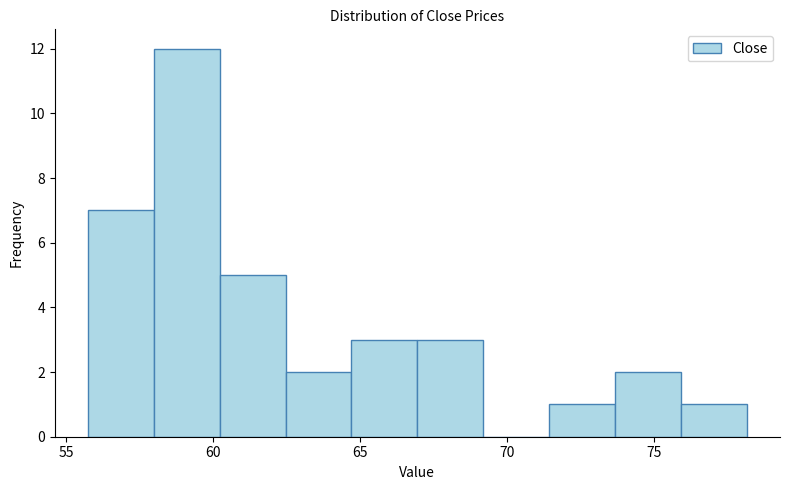

Reading left to right, transcribe this chart: for each bar, give the range it covers on the x-axis and its height. Neither the bar edges nor the heights are printed on the chart, so give them approximately, as read against the axes.

55.5 to 58.0: 7
58.0 to 60.0: 12
60.0 to 62.5: 5
62.5 to 64.5: 2
64.5 to 67.0: 3
67.0 to 69.0: 3
69.0 to 71.5: 0
71.5 to 73.5: 1
73.5 to 76.0: 2
76.0 to 78.0: 1